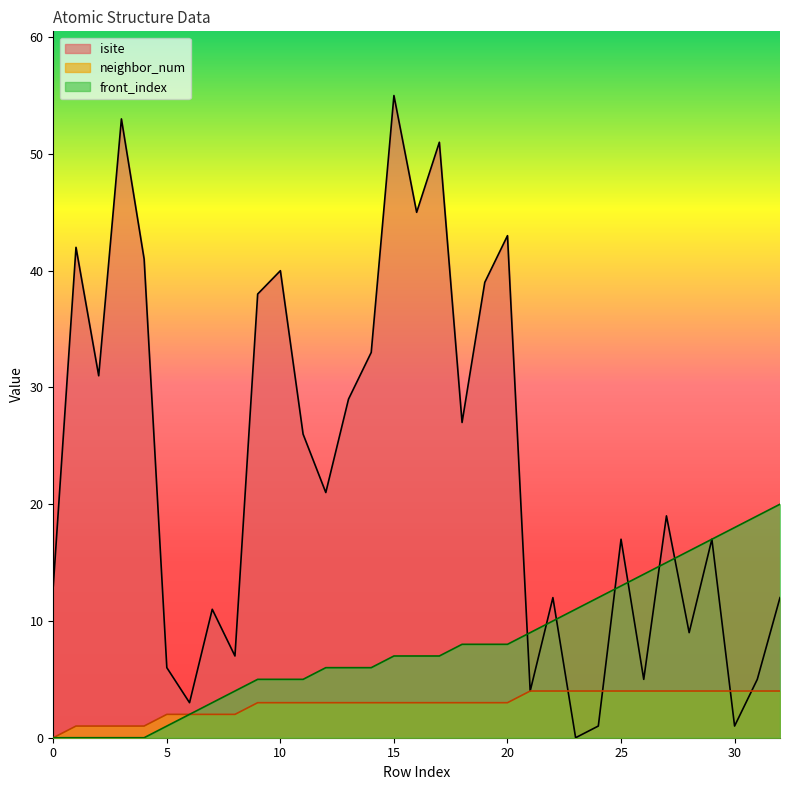

Reading left to right, extract all data points from this chart.

isite: 13	42	31	53	41	6	3	11	7	38	40	26	21	29	33	55	45	51	27	39	43	4	12	0	1	17	5	19	9	17	1	5	12
neighbor_num: 0	1	1	1	1	2	2	2	2	3	3	3	3	3	3	3	3	3	3	3	3	4	4	4	4	4	4	4	4	4	4	4	4
front_index: 0	0	0	0	0	1	2	3	4	5	5	5	6	6	6	7	7	7	8	8	8	9	10	11	12	13	14	15	16	17	18	19	20